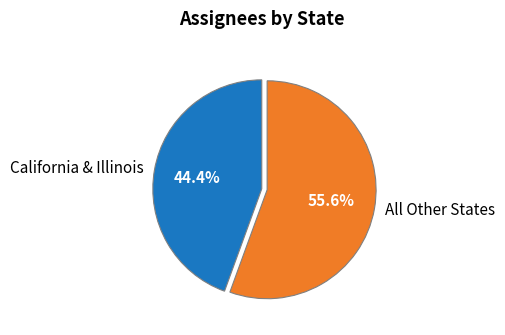

Which category has the biggest portion of the pie?

All Other States